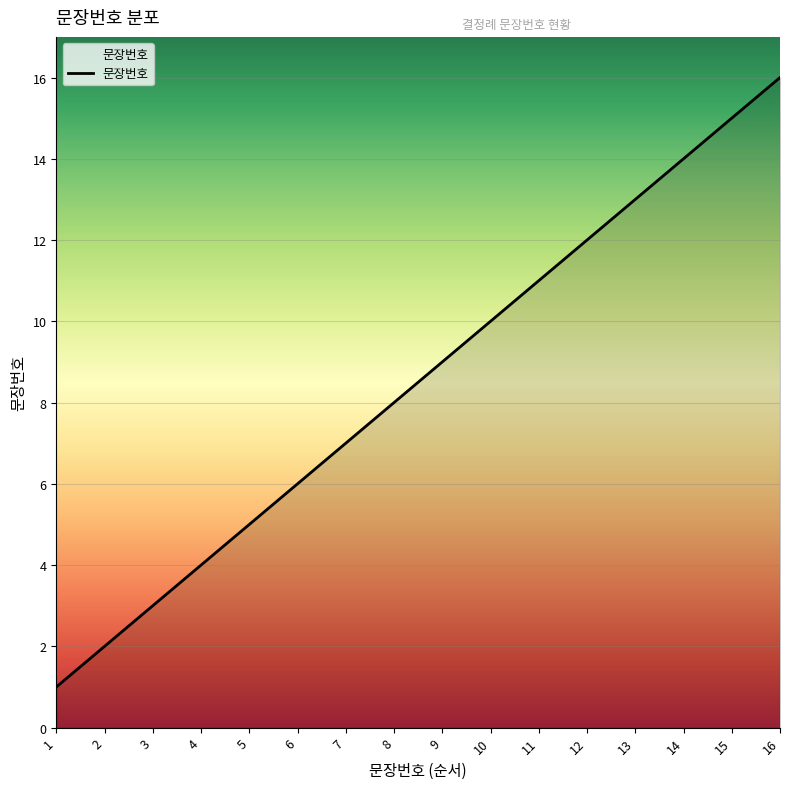

How many values are below 9?

8